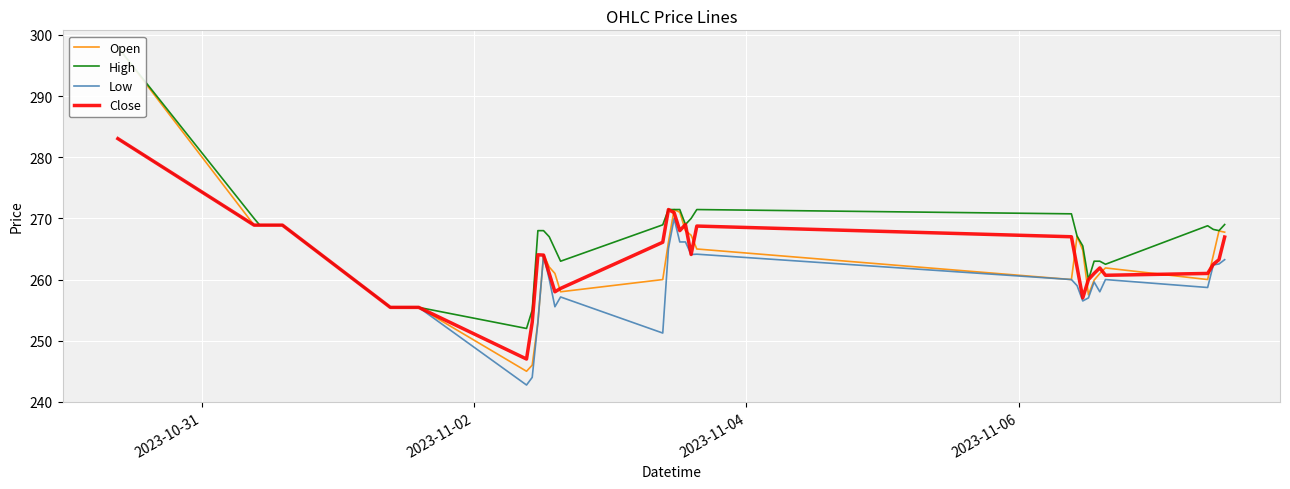

What is the value of the Open point at the 30th from the left?

264.8